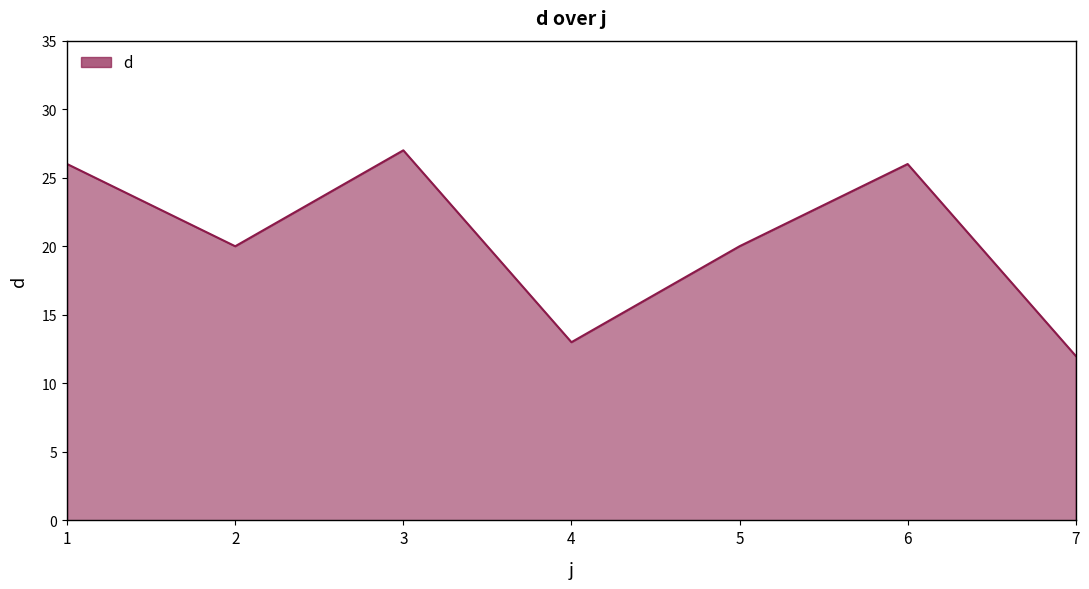

Which category has the lowest value across all series?

7